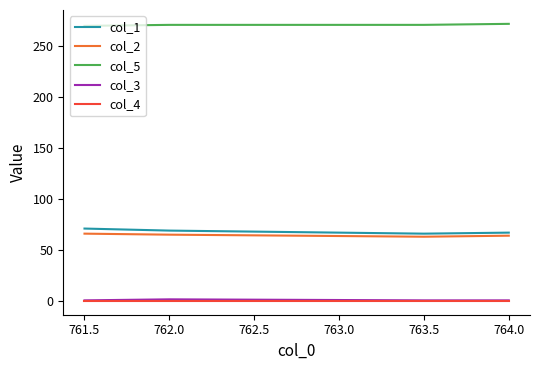

What are all the series names shown in the legend?

col_1, col_2, col_5, col_3, col_4